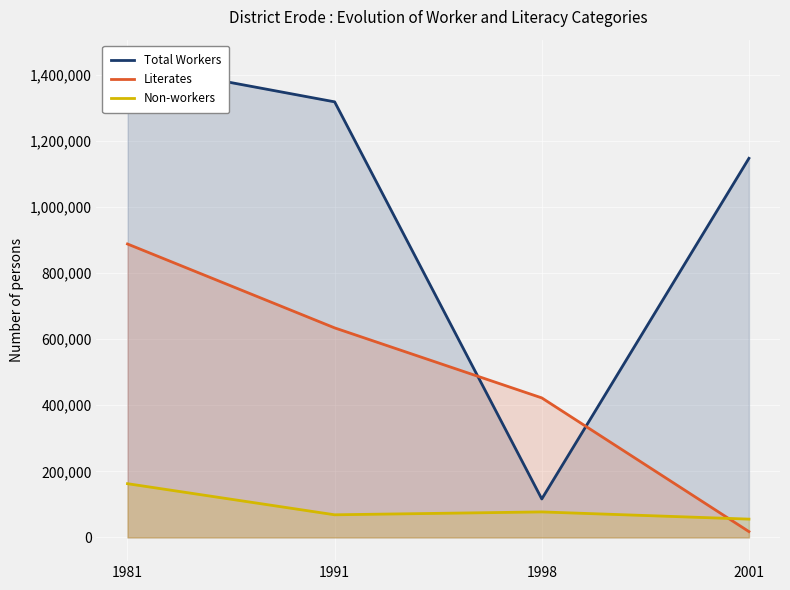

Rank the series at 1998 from lowest to highest value.

Non-workers, Total Workers, Literates